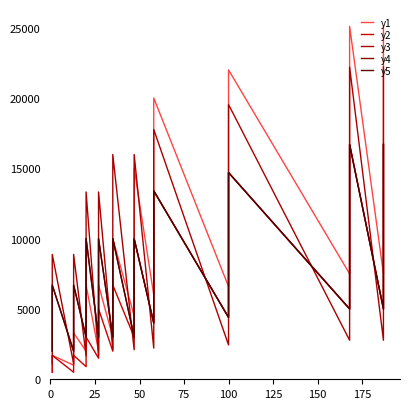

True or false: y1 and y2 cross at least once.

False